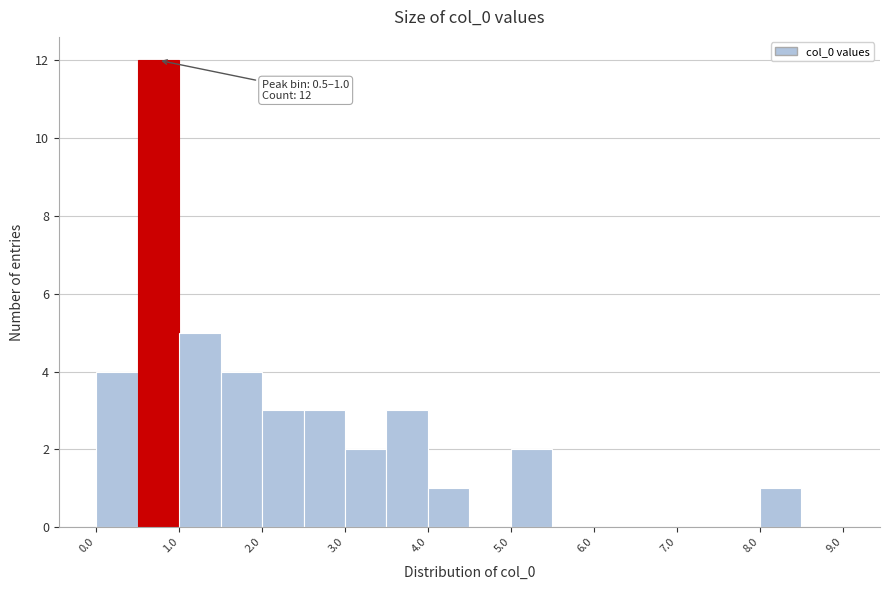

Which range on the x-axis has the tallest bar?

0.5 to 1.0